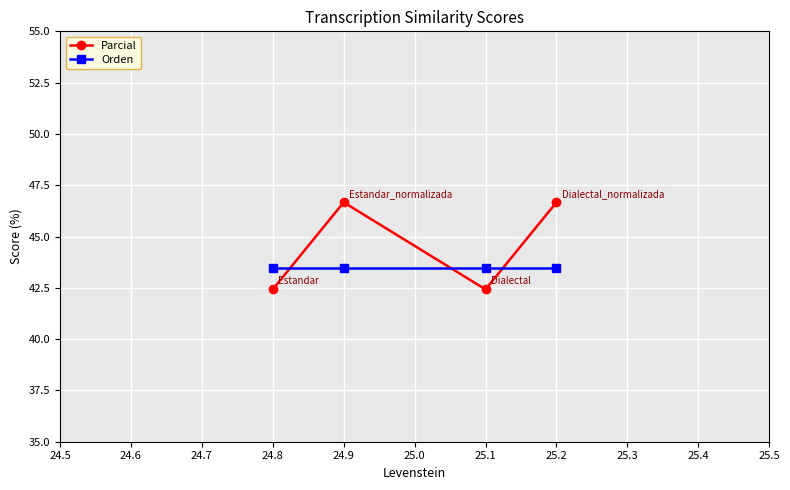

After their last crossing, which series has the higher values: Orden or Parcial?

Parcial